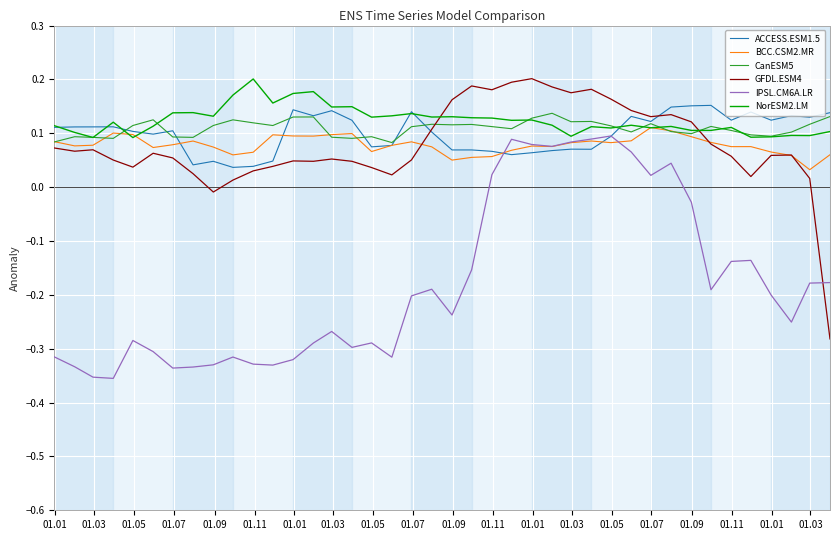

Count the CanESM5 values in the range 0 to 1.

40